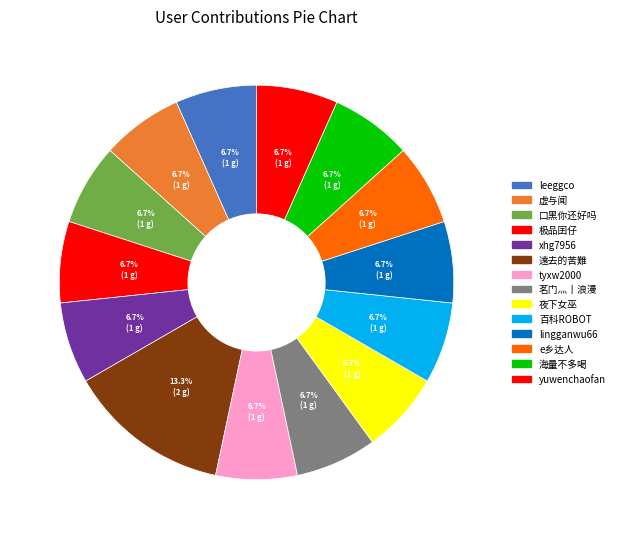

Is 百科ROBOT the majority of the pie?

No